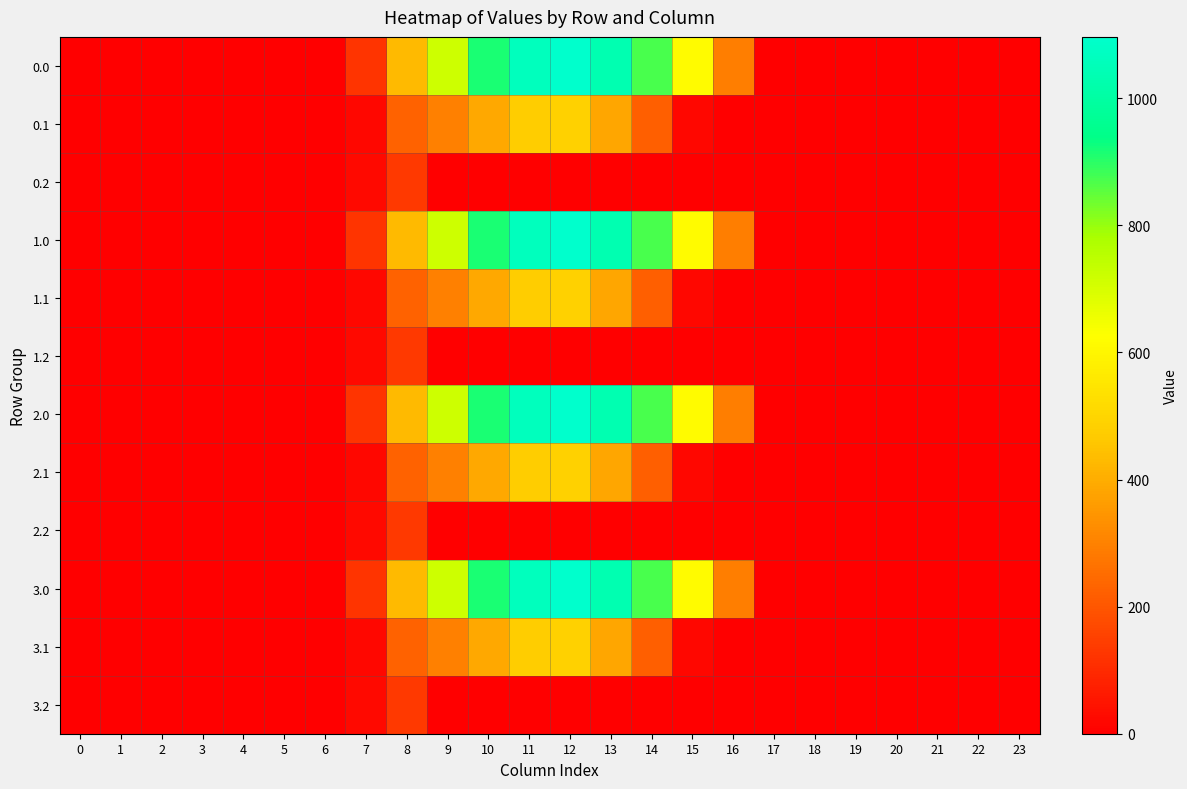

Reading left to right, extract all data points from this chart.

0.0: 0=0.0	1=0.0	2=0.0	3=0.0	4=0.0	5=0.0	6=0.0	7=120.6	8=430.3	9=716.9	10=916.2	11=1060.3	12=1096.7	13=1032.9	14=870.6	15=615.9	16=294.5	17=0.0	18=0.0	19=0.0	20=0.0	21=0.0	22=0.0	23=0.0
0.1: 0=0.0	1=0.0	2=0.0	3=0.0	4=0.0	5=0.0	6=0.0	7=17.7	8=227.5	9=295.9	10=388.1	11=471.7	12=485.4	13=382.7	14=219.2	15=17.3	16=0.0	17=0.0	18=0.0	19=0.0	20=0.0	21=0.0	22=0.0	23=0.0
0.2: 0=0.0	1=0.0	2=0.0	3=0.0	4=0.0	5=0.0	6=0.0	7=22.3	8=134.2	9=0.0	10=0.0	11=0.0	12=0.0	13=0.0	14=0.0	15=0.0	16=0.0	17=0.0	18=0.0	19=0.0	20=0.0	21=0.0	22=0.0	23=0.0
1.0: 0=0.0	1=0.0	2=0.0	3=0.0	4=0.0	5=0.0	6=0.0	7=120.6	8=430.3	9=716.9	10=916.2	11=1060.3	12=1096.7	13=1032.9	14=870.6	15=615.9	16=294.5	17=0.0	18=0.0	19=0.0	20=0.0	21=0.0	22=0.0	23=0.0
1.1: 0=0.0	1=0.0	2=0.0	3=0.0	4=0.0	5=0.0	6=0.0	7=17.7	8=227.5	9=295.9	10=388.1	11=471.7	12=485.4	13=382.7	14=219.2	15=17.3	16=0.0	17=0.0	18=0.0	19=0.0	20=0.0	21=0.0	22=0.0	23=0.0
1.2: 0=0.0	1=0.0	2=0.0	3=0.0	4=0.0	5=0.0	6=0.0	7=22.3	8=134.2	9=0.0	10=0.0	11=0.0	12=0.0	13=0.0	14=0.0	15=0.0	16=0.0	17=0.0	18=0.0	19=0.0	20=0.0	21=0.0	22=0.0	23=0.0
2.0: 0=0.0	1=0.0	2=0.0	3=0.0	4=0.0	5=0.0	6=0.0	7=120.6	8=430.3	9=716.9	10=916.2	11=1060.3	12=1096.7	13=1032.9	14=870.6	15=615.9	16=294.5	17=0.0	18=0.0	19=0.0	20=0.0	21=0.0	22=0.0	23=0.0
2.1: 0=0.0	1=0.0	2=0.0	3=0.0	4=0.0	5=0.0	6=0.0	7=17.7	8=227.5	9=295.9	10=388.1	11=471.7	12=485.4	13=382.7	14=219.2	15=17.3	16=0.0	17=0.0	18=0.0	19=0.0	20=0.0	21=0.0	22=0.0	23=0.0
2.2: 0=0.0	1=0.0	2=0.0	3=0.0	4=0.0	5=0.0	6=0.0	7=22.3	8=134.2	9=0.0	10=0.0	11=0.0	12=0.0	13=0.0	14=0.0	15=0.0	16=0.0	17=0.0	18=0.0	19=0.0	20=0.0	21=0.0	22=0.0	23=0.0
3.0: 0=0.0	1=0.0	2=0.0	3=0.0	4=0.0	5=0.0	6=0.0	7=120.6	8=430.3	9=716.9	10=916.2	11=1060.3	12=1096.7	13=1032.9	14=870.6	15=615.9	16=294.5	17=0.0	18=0.0	19=0.0	20=0.0	21=0.0	22=0.0	23=0.0
3.1: 0=0.0	1=0.0	2=0.0	3=0.0	4=0.0	5=0.0	6=0.0	7=17.7	8=227.5	9=295.9	10=388.1	11=471.7	12=485.4	13=382.7	14=219.2	15=17.3	16=0.0	17=0.0	18=0.0	19=0.0	20=0.0	21=0.0	22=0.0	23=0.0
3.2: 0=0.0	1=0.0	2=0.0	3=0.0	4=0.0	5=0.0	6=0.0	7=22.3	8=134.2	9=0.0	10=0.0	11=0.0	12=0.0	13=0.0	14=0.0	15=0.0	16=0.0	17=0.0	18=0.0	19=0.0	20=0.0	21=0.0	22=0.0	23=0.0